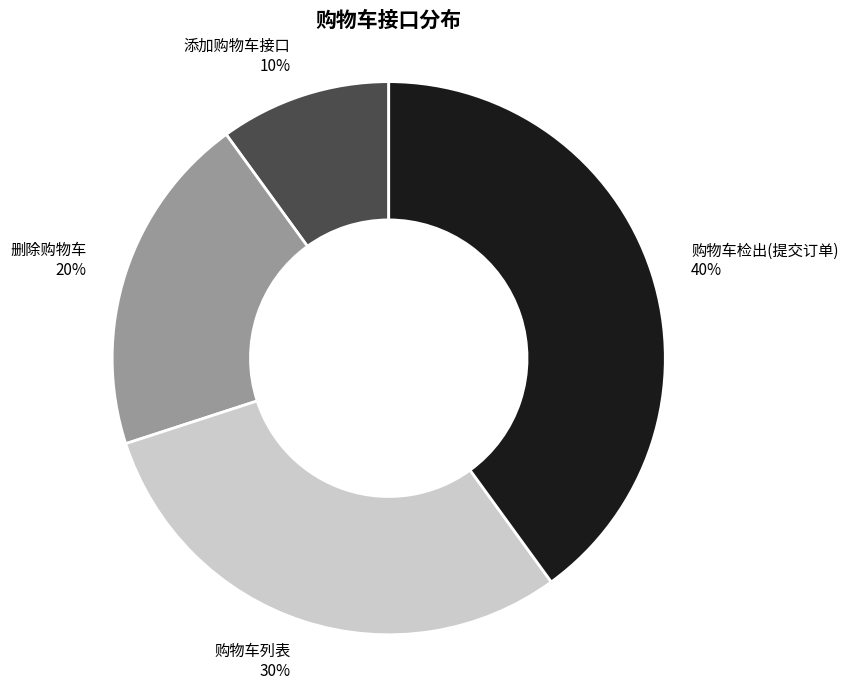

To the nearest percent, what is the difference between the 添加购物车接口 and 购物车检出(提交订单) slice percentages?

30%